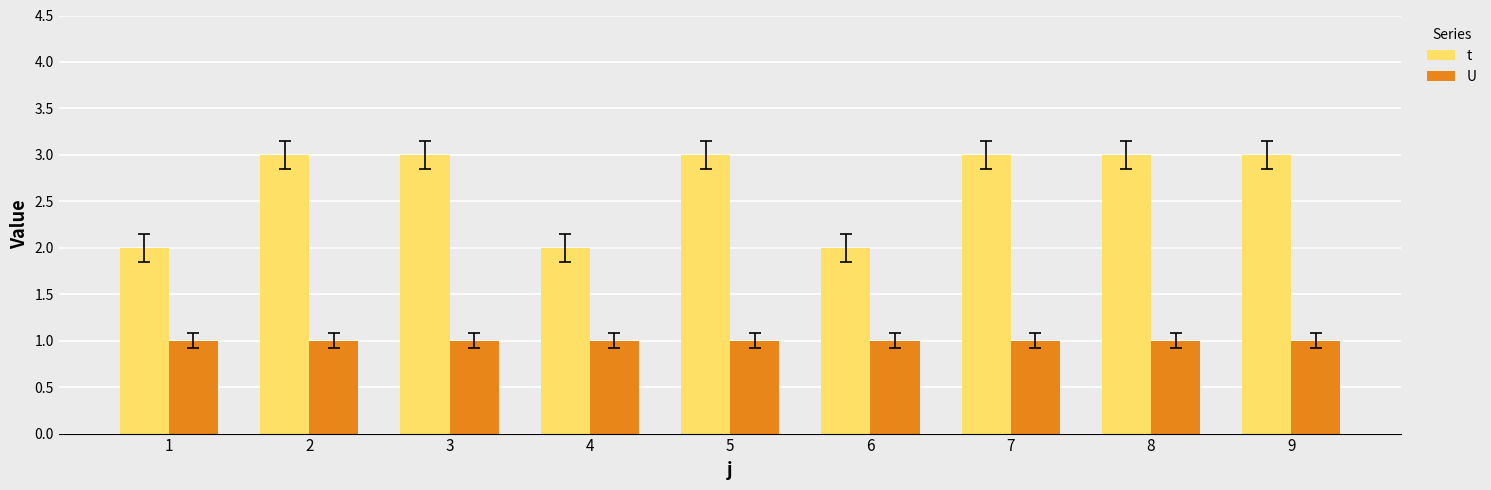

The value of t at 4 is 2. True or false?

True